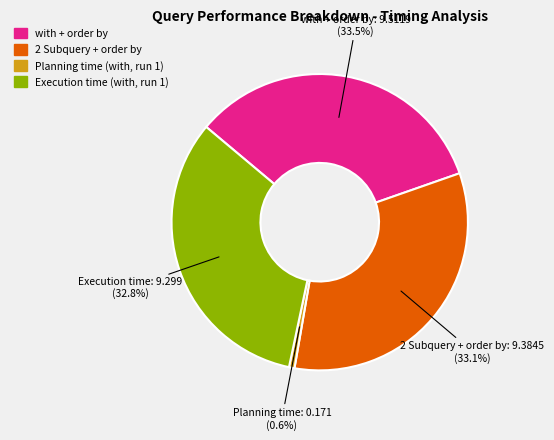

How many slices are in this pie chart?

4